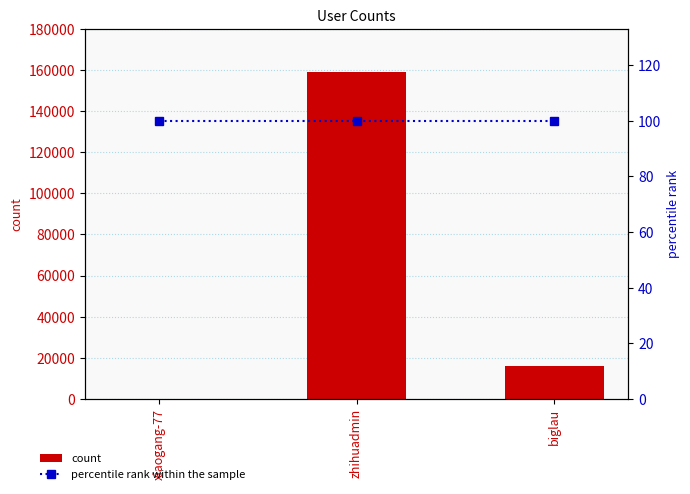

What is the spread (max minus min) of values at zhihuadmin?

158918